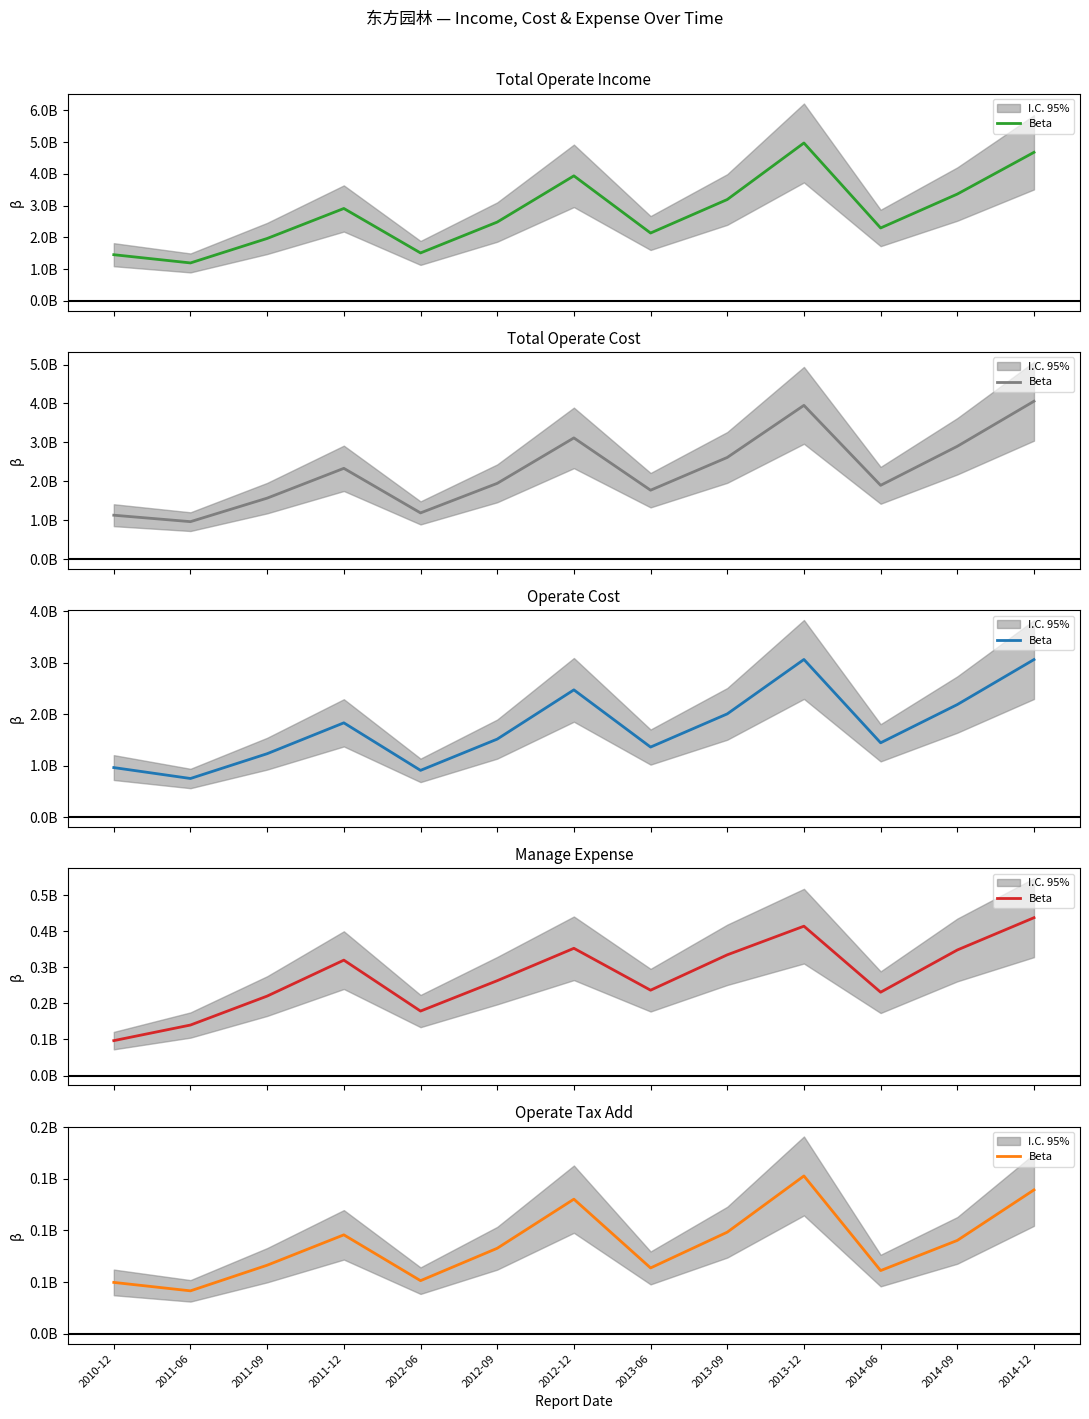

What is the sum of all values?

1123747329.9